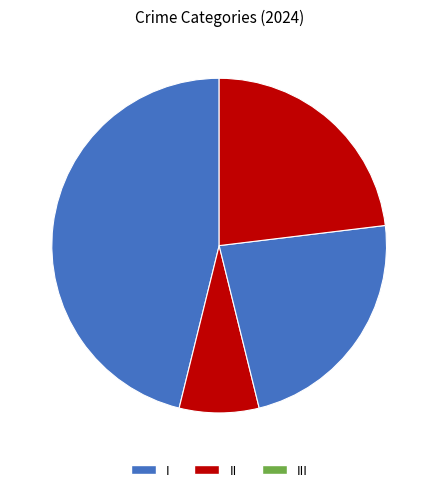

To the nearest percent, what is the average slice percentage?

20%